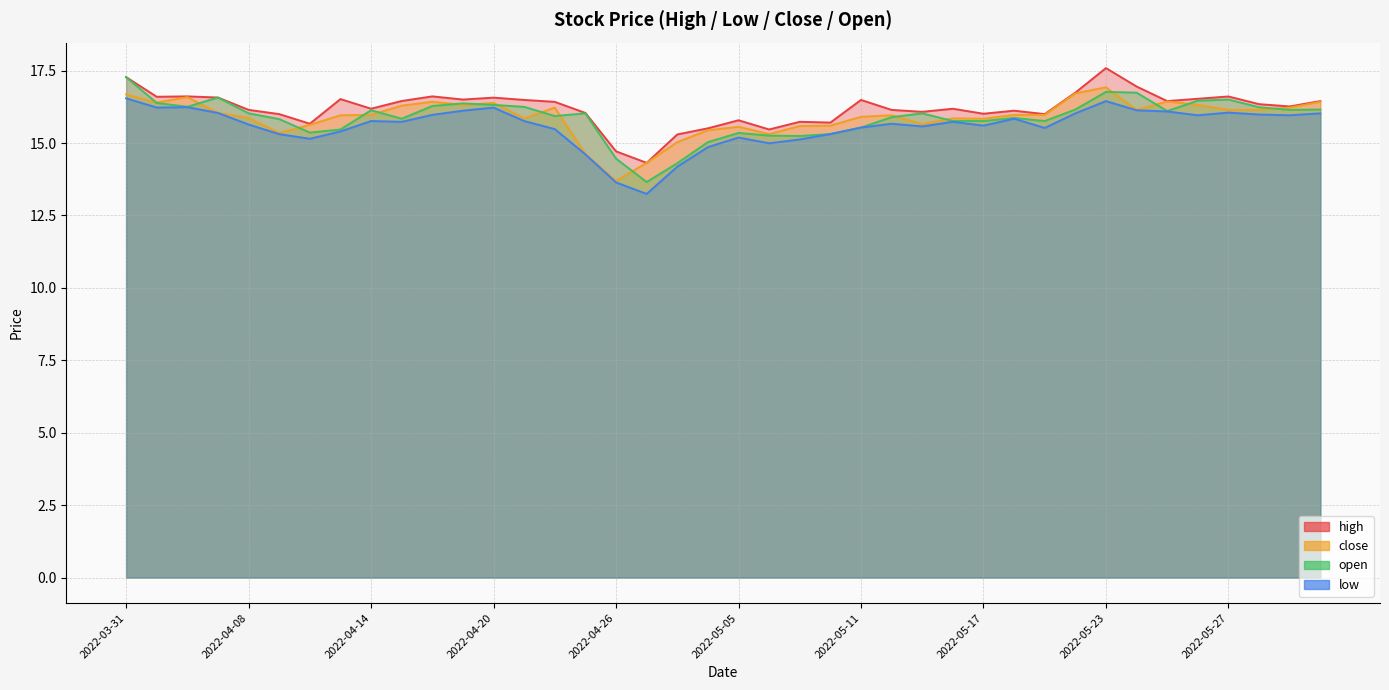

How many interior local valleys does the high series have?

12